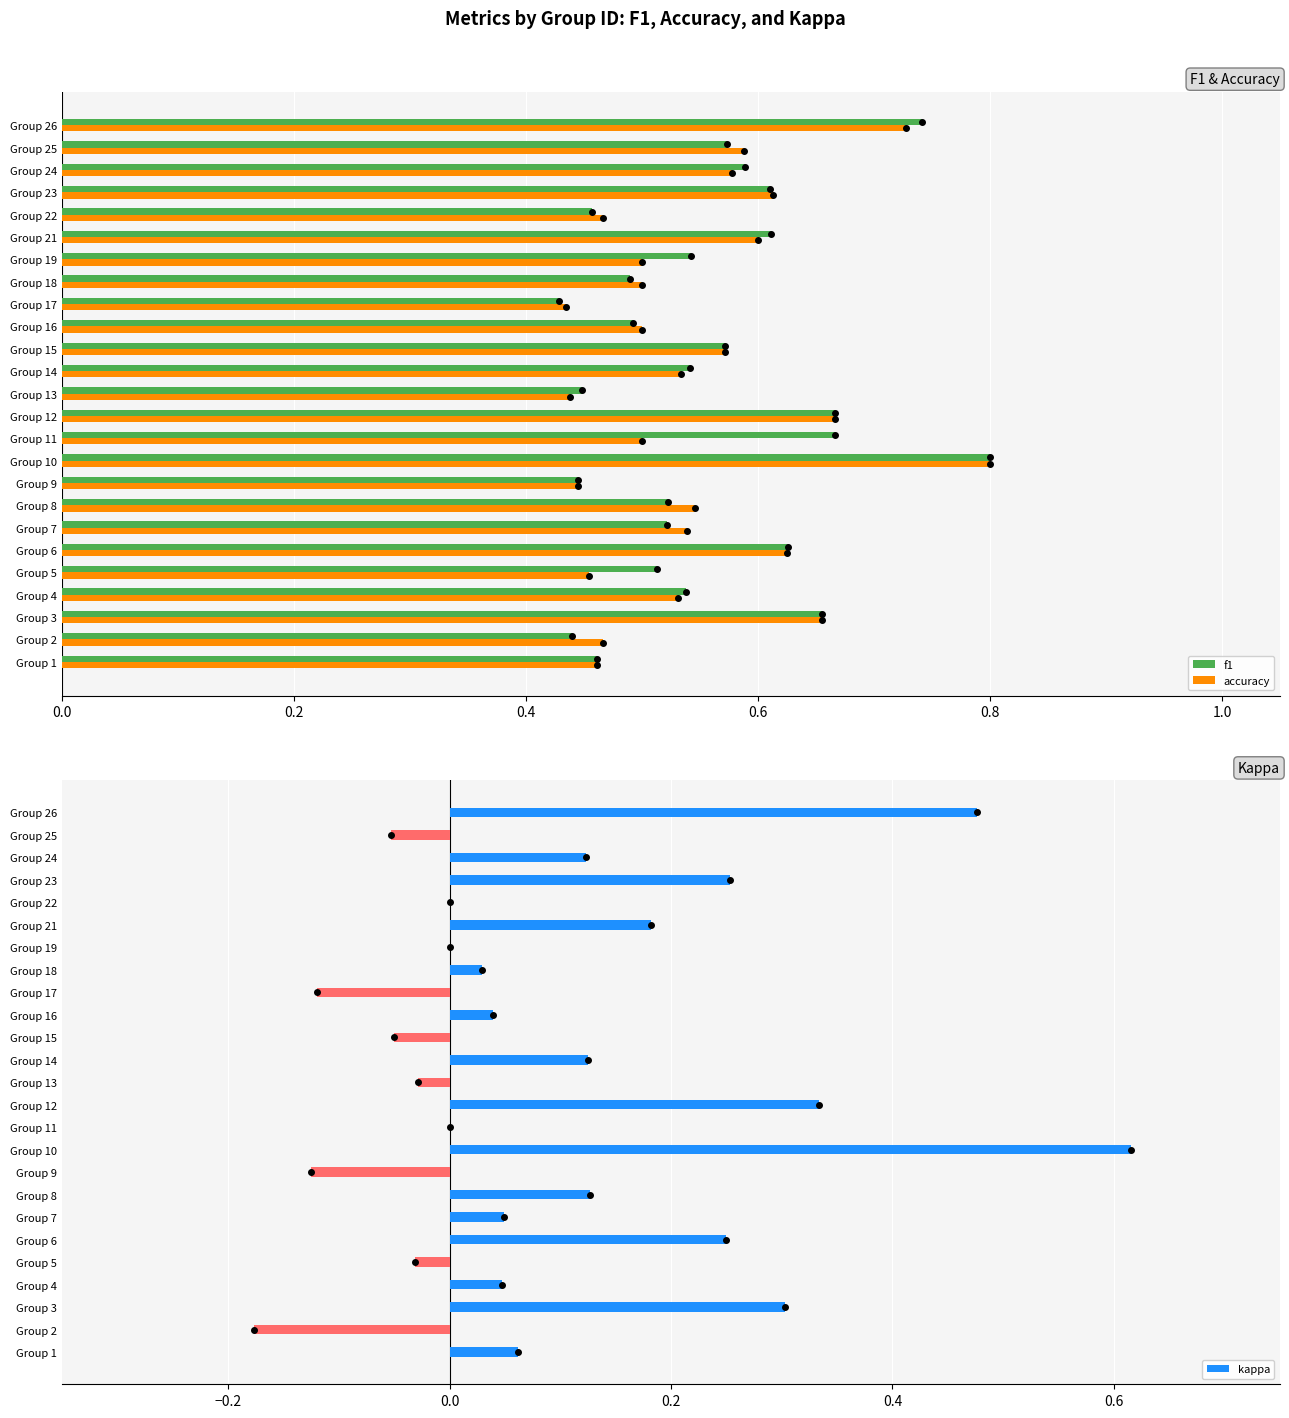

The f1 series shows 0.3 at Group 3. True or false?

False